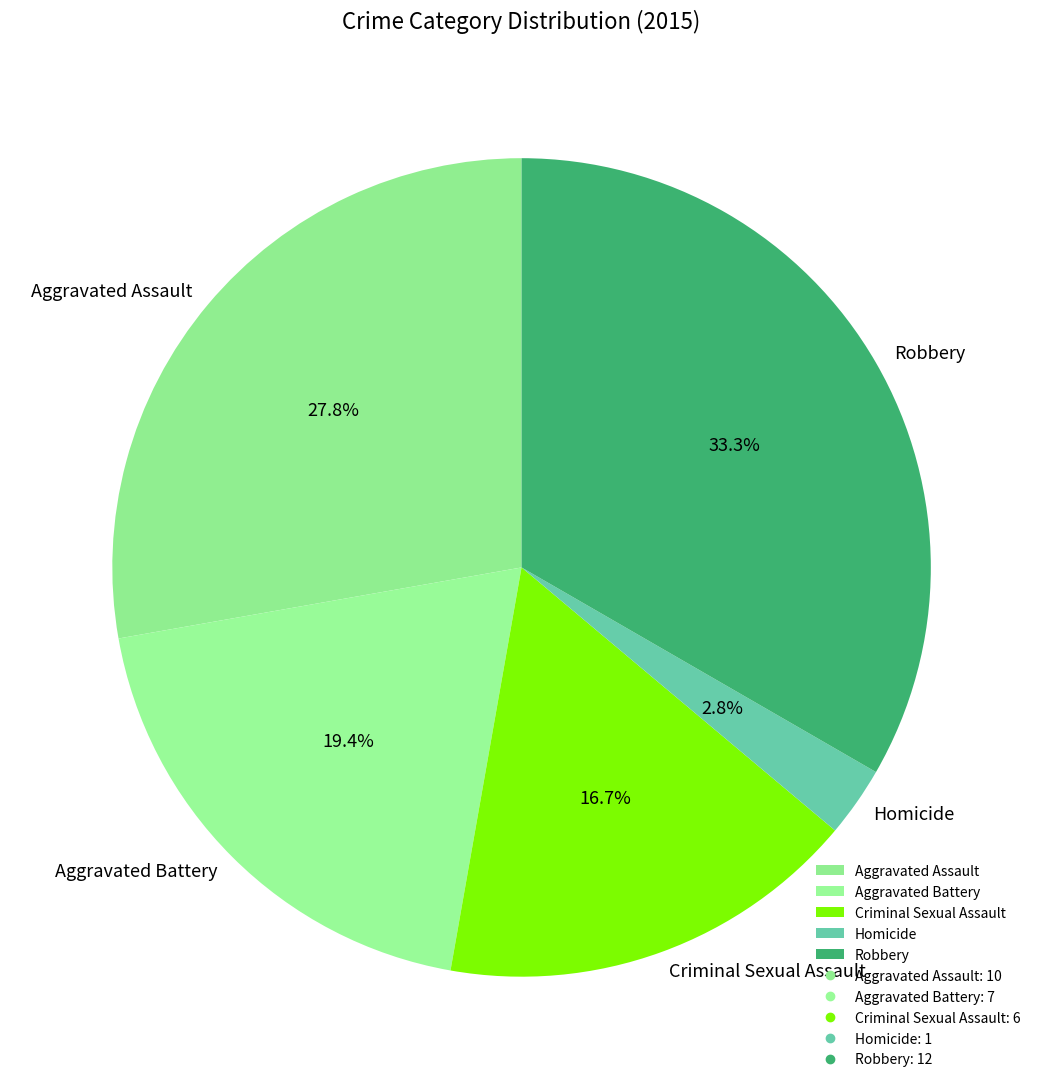

Between Robbery and Criminal Sexual Assault, which is larger?

Robbery